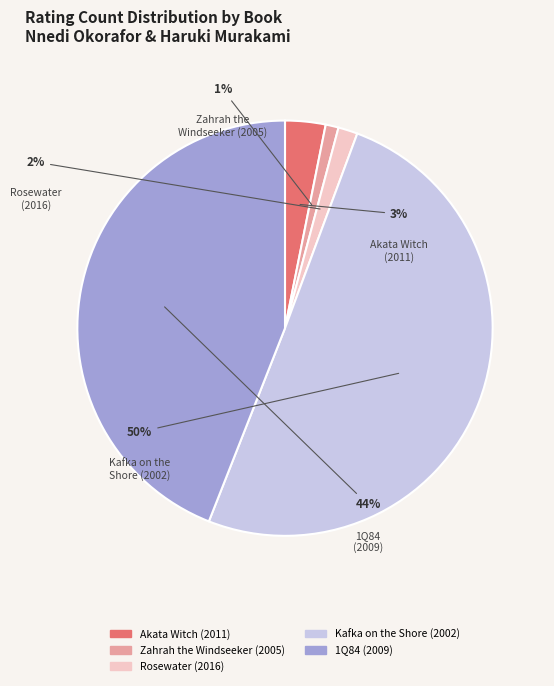

What percentage is the Akata Witch (2011) slice, to the nearest percent?

3%